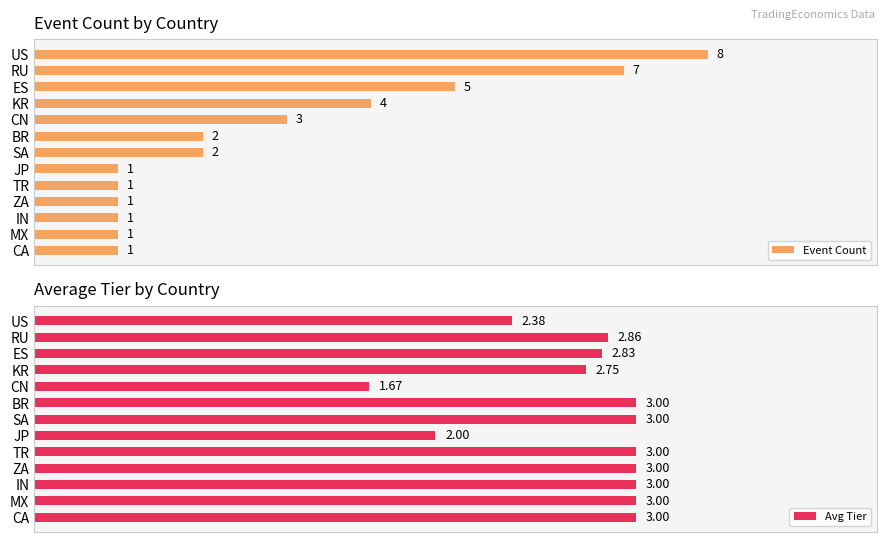

Reading right to left, what are all the values shown in this chart?

Event Count: 1.0	1.0	1.0	1.0	1.0	1.0	2.0	2.0	3.0	4.0	5.0	7.0	8.0
Avg Tier: 3.0	3.0	3.0	3.0	3.0	2.0	3.0	3.0	1.7	2.8	2.8	2.9	2.4